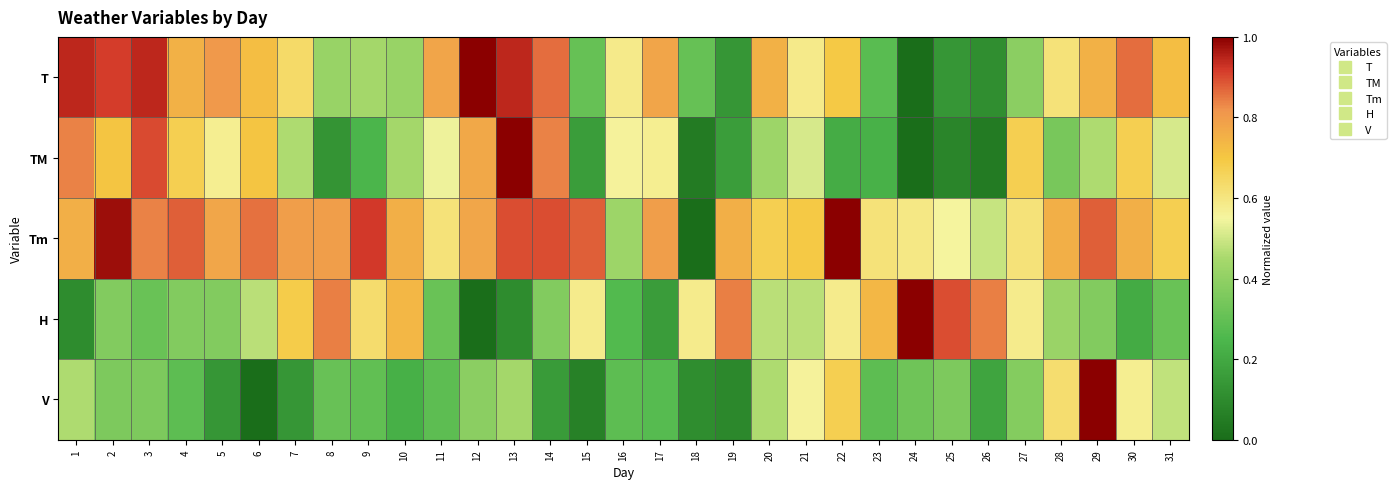

At which category is the sum across all series the highest?

29